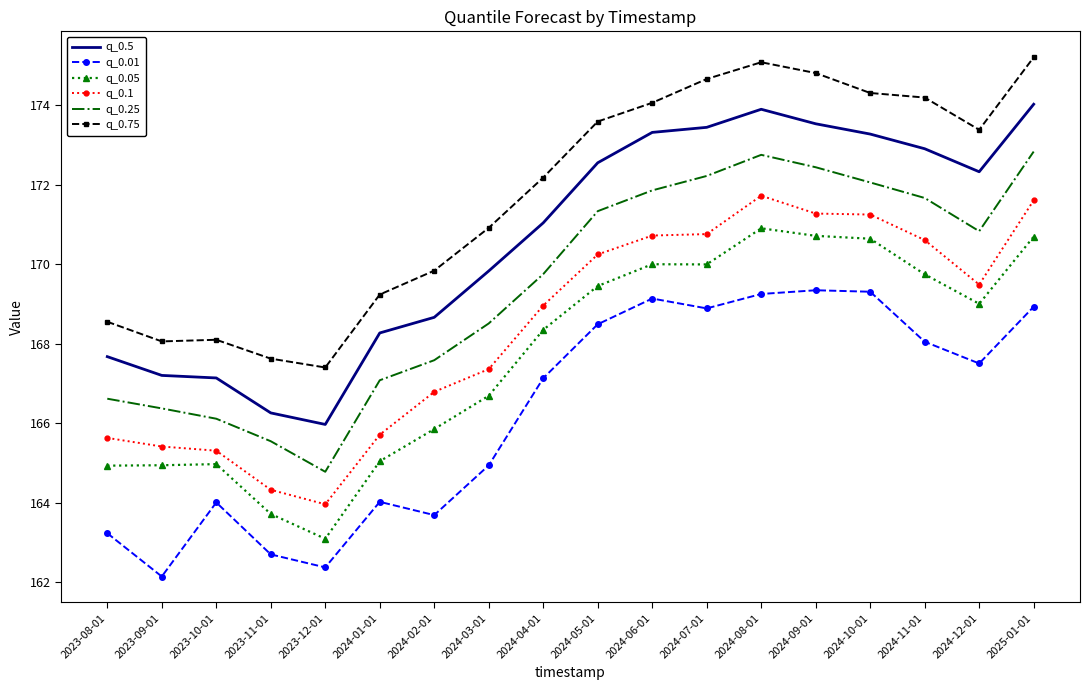

What is the difference between the maximum and minimum values in the q_0.01 series?

7.2